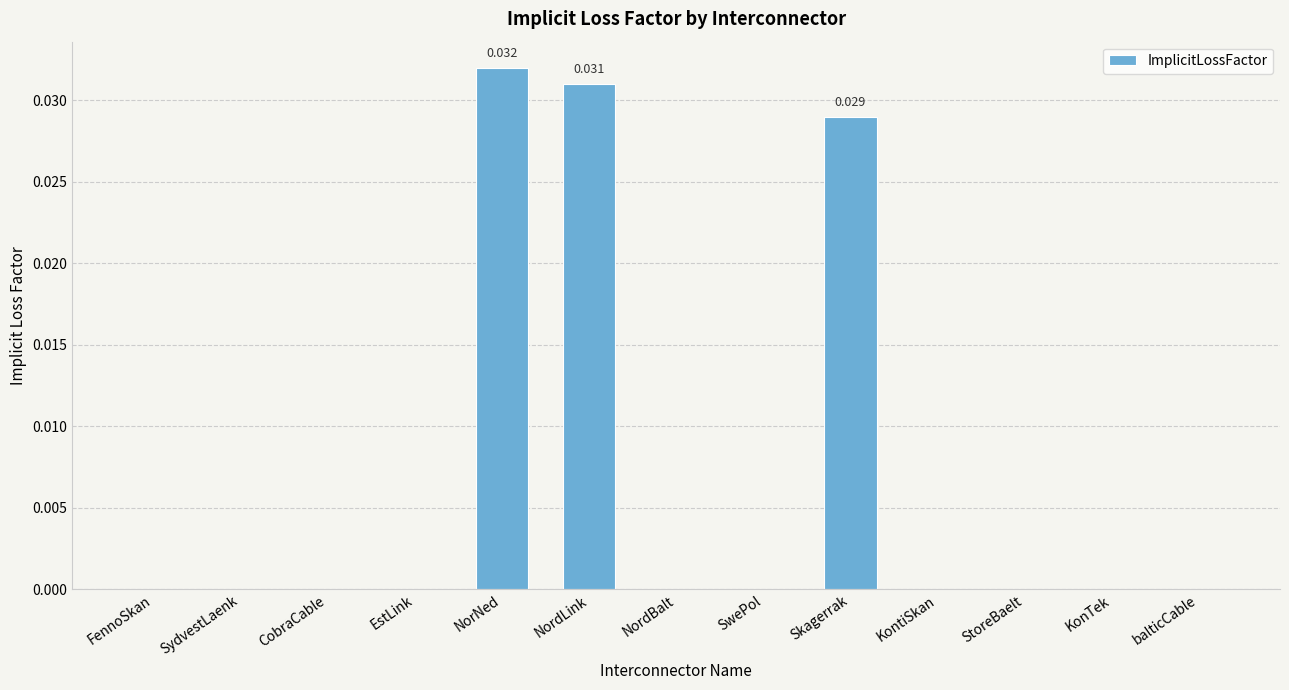

Which label corresponds to the largest value in the chart?

NorNed